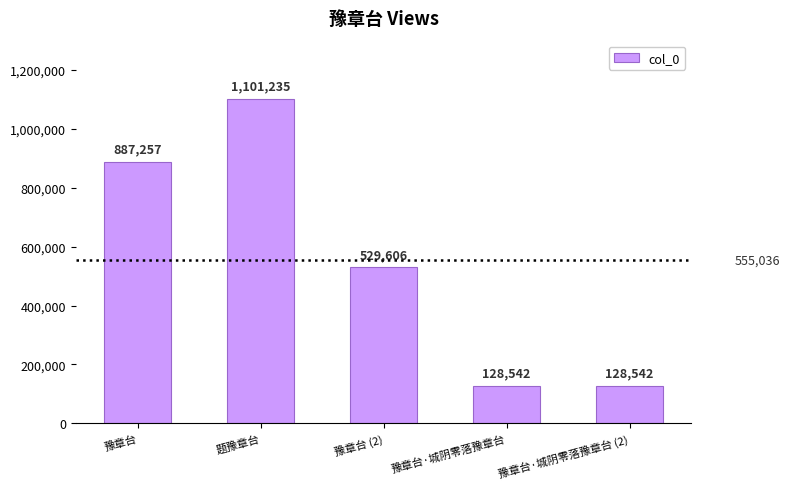

At which label does the data first exceed 529606?

豫章台